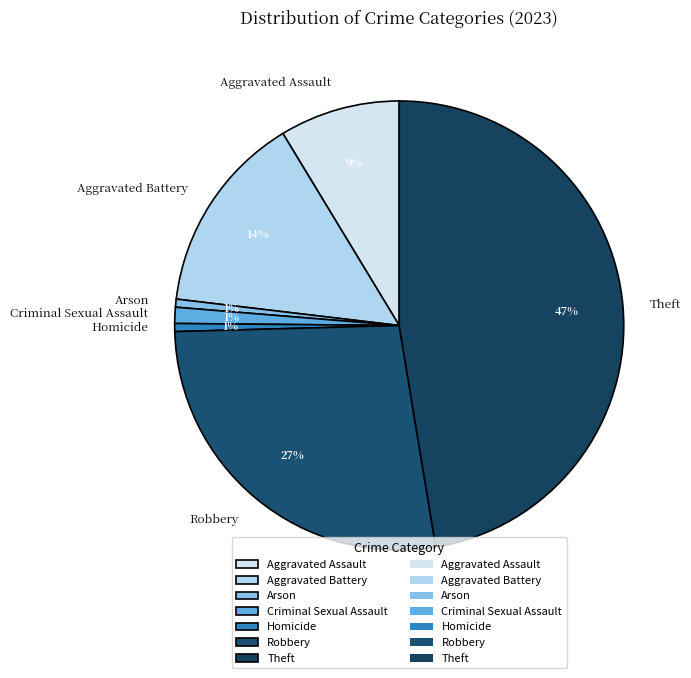

Approximately how many times larger is the value at Aggravated Assault compared to Aggravated Battery?

0.6